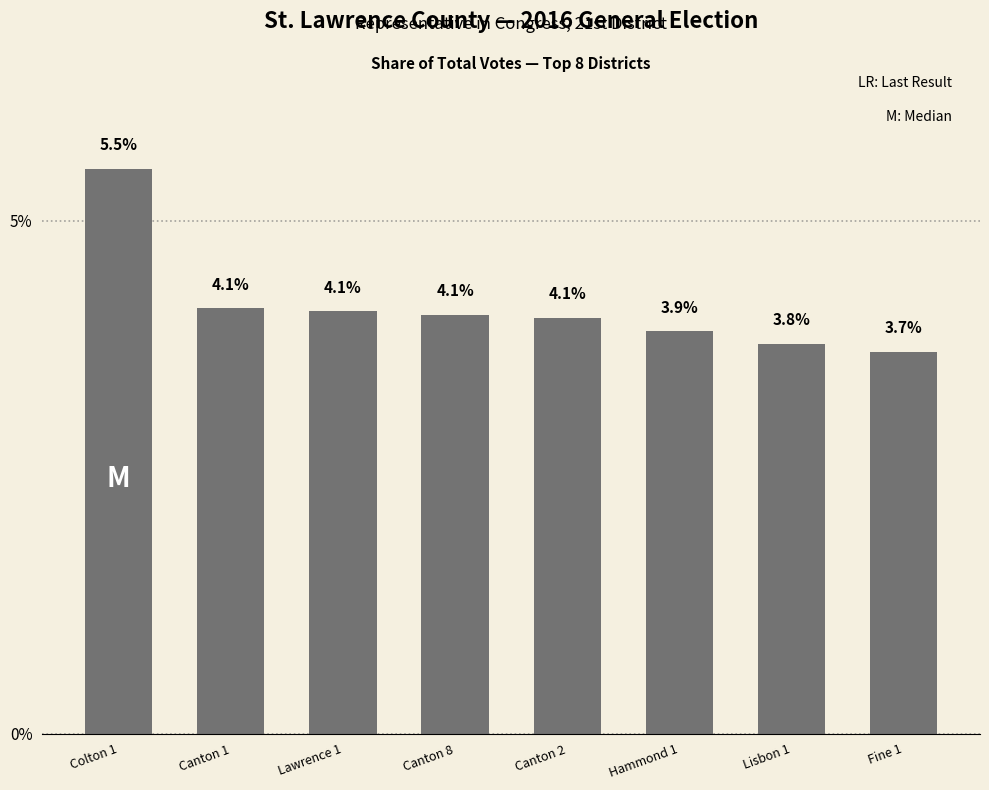

At which label does the data first exceed 4?

Colton 1